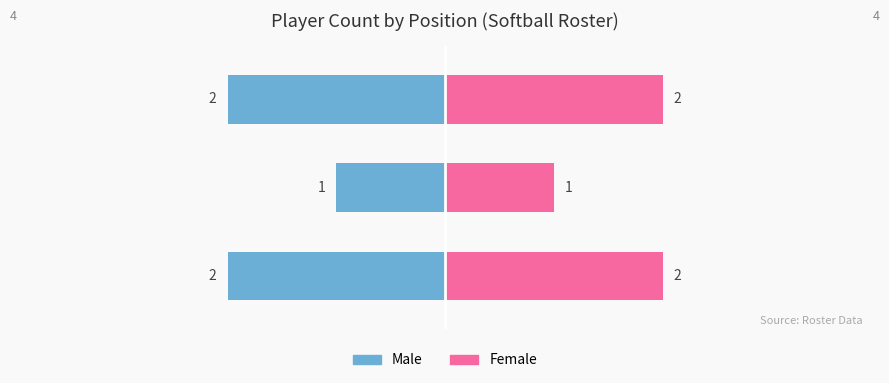

What is the average value of the Female series?

2